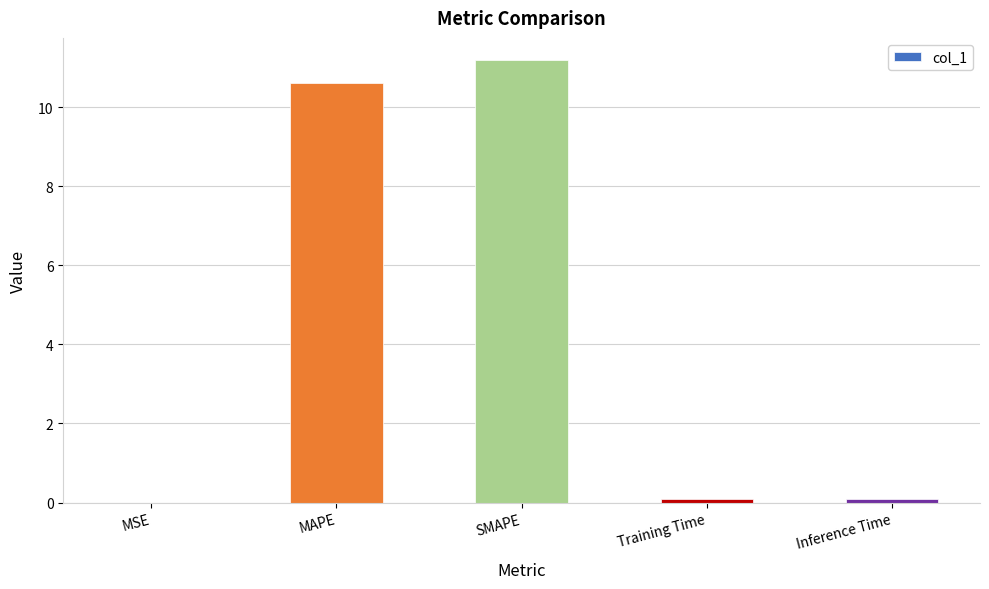

Between SMAPE and MSE, which is larger?

SMAPE